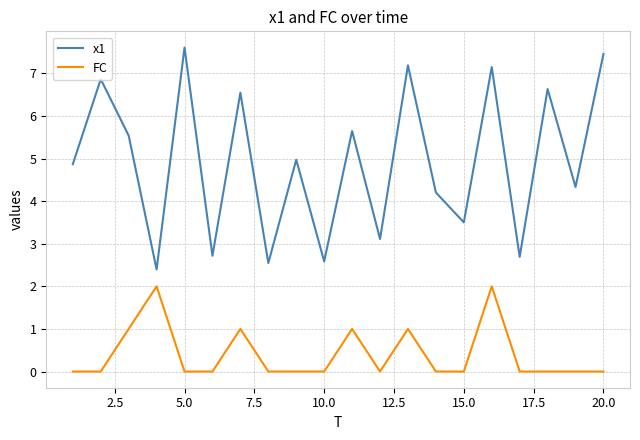

Is this an area chart (filled region under the line)?

No